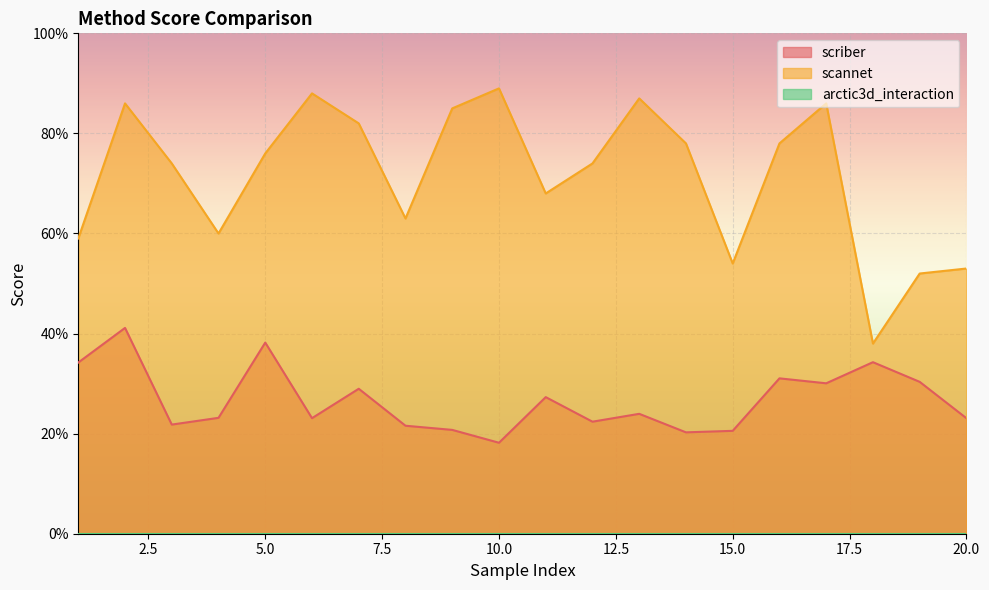

Is it true that scriber equals 0.2 at 20?

True